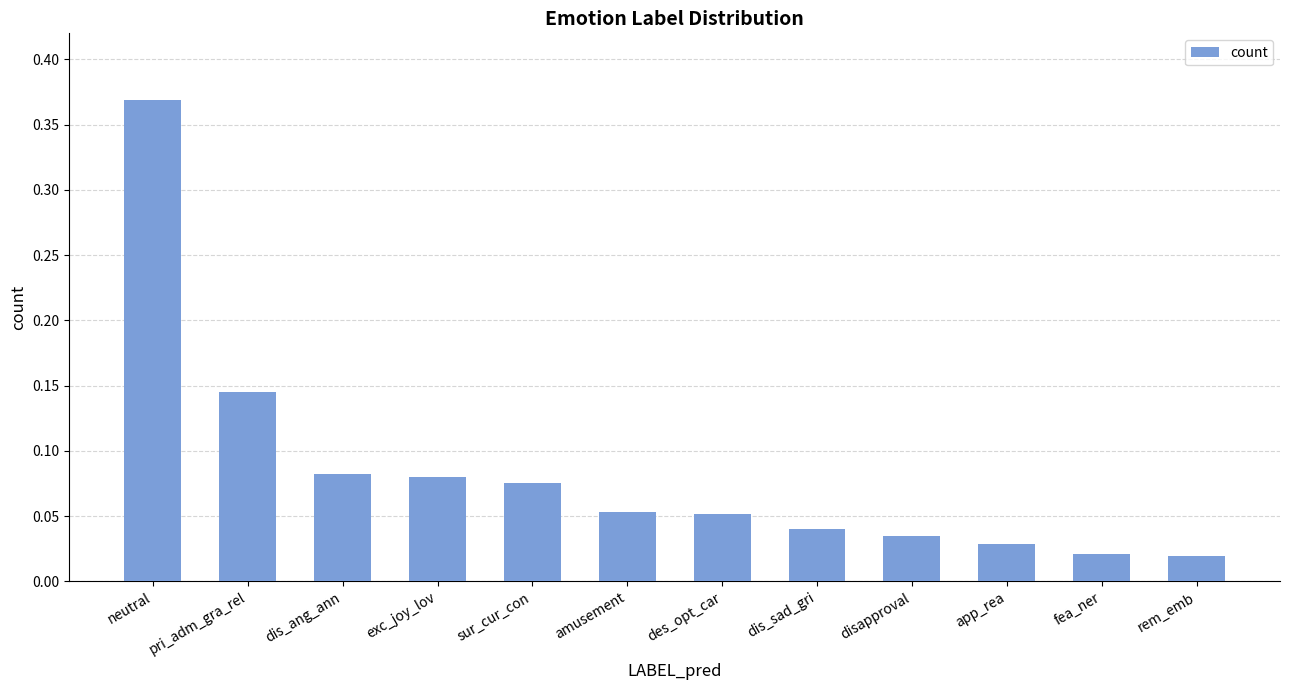

What is the label of the 2nd bar from the left?

pri_adm_gra_rel